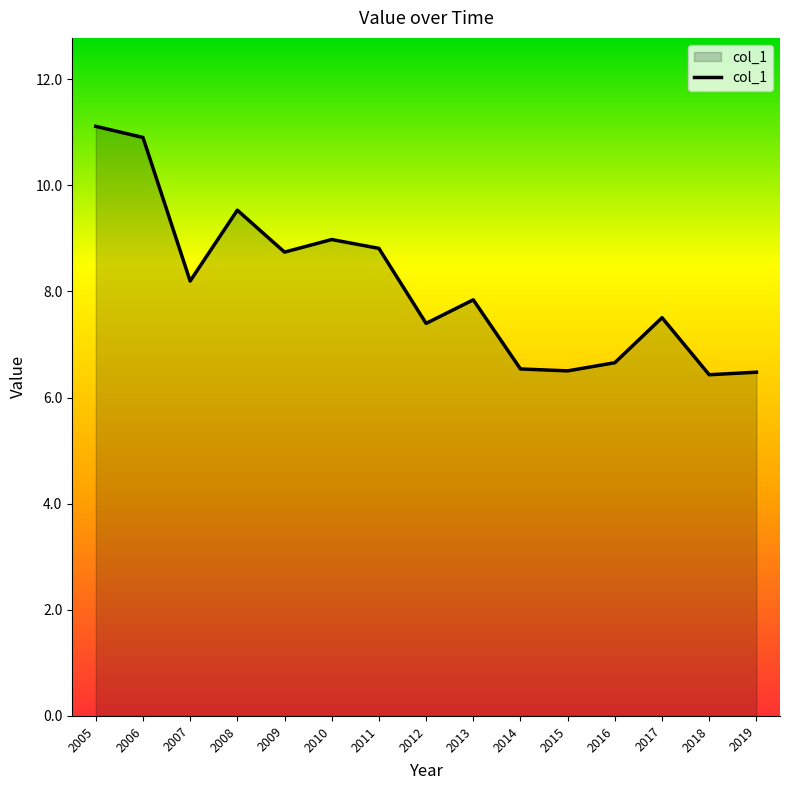

What is the approximate value at 2012?

7.4